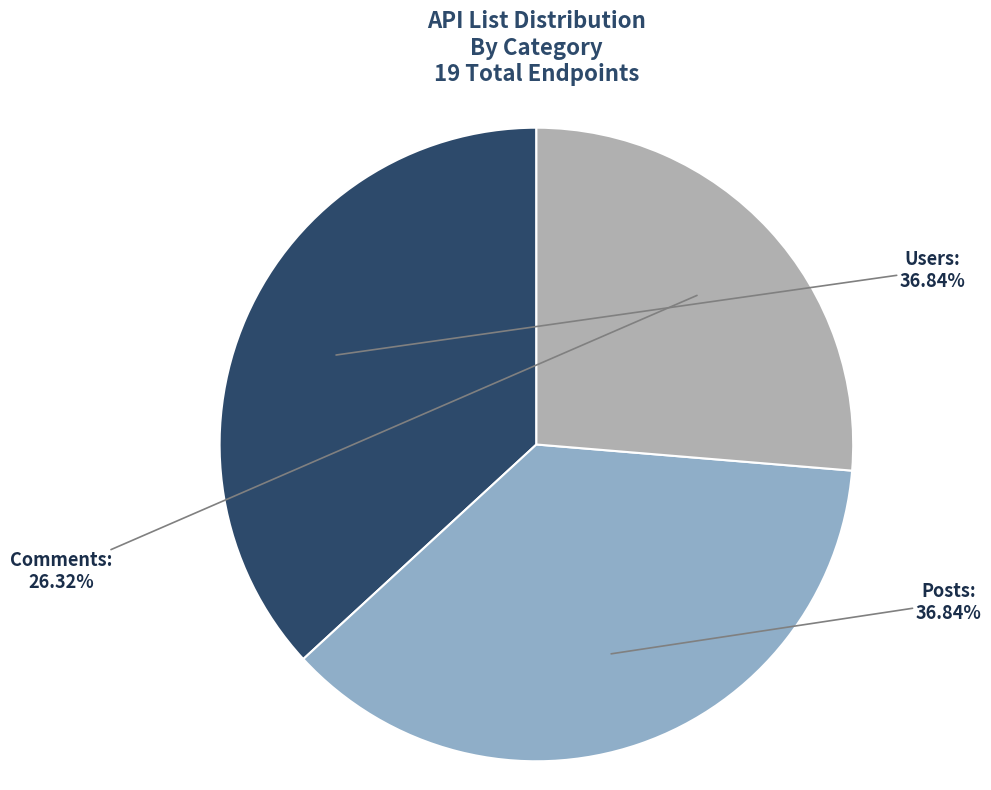

How many slices are in this pie chart?

3